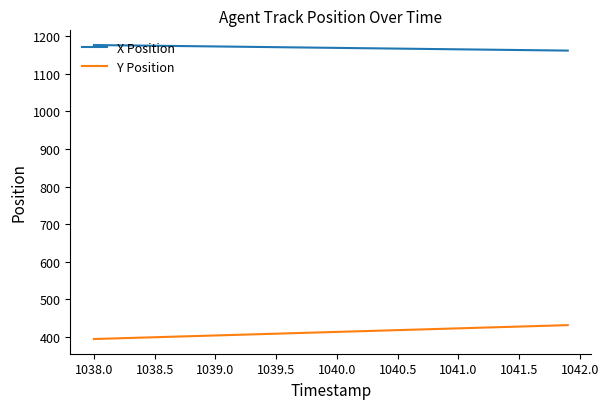

What is the difference between the maximum and minimum values in the Y Position series?

37.0